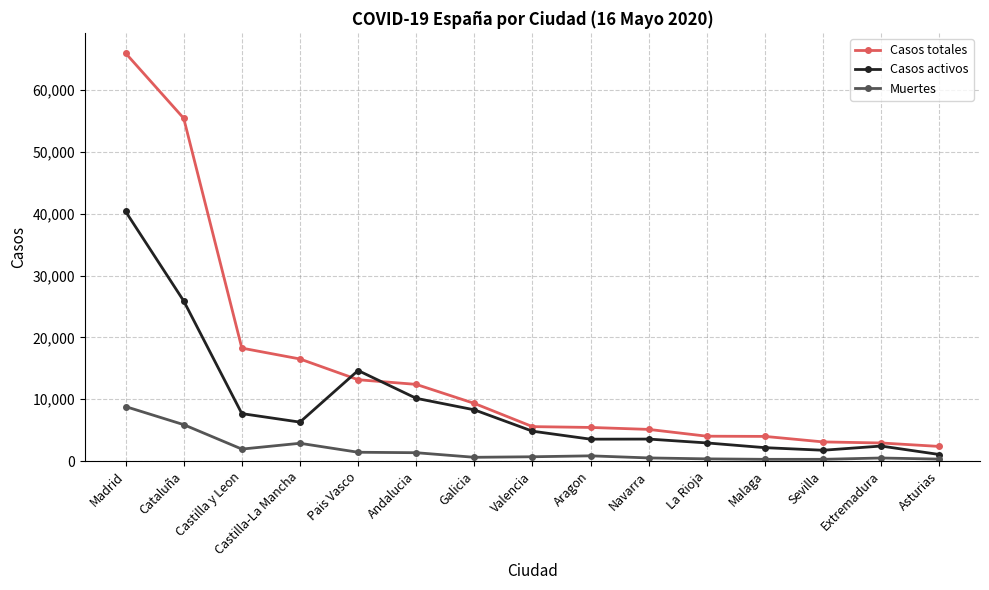

What is the highest value of the Casos totales series?

66005